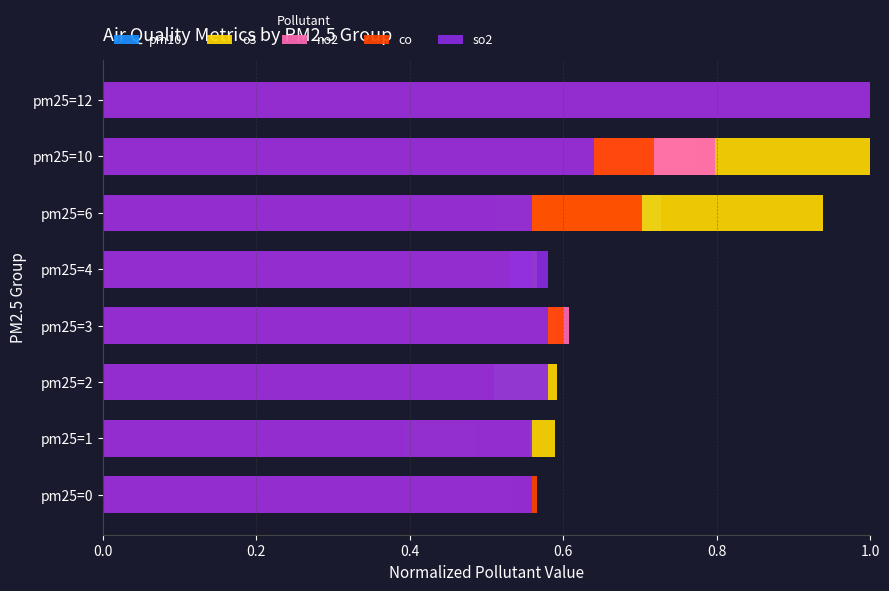

Is the value of pm10 at pm25=3 greater than the value of so2 at pm25=3?

No